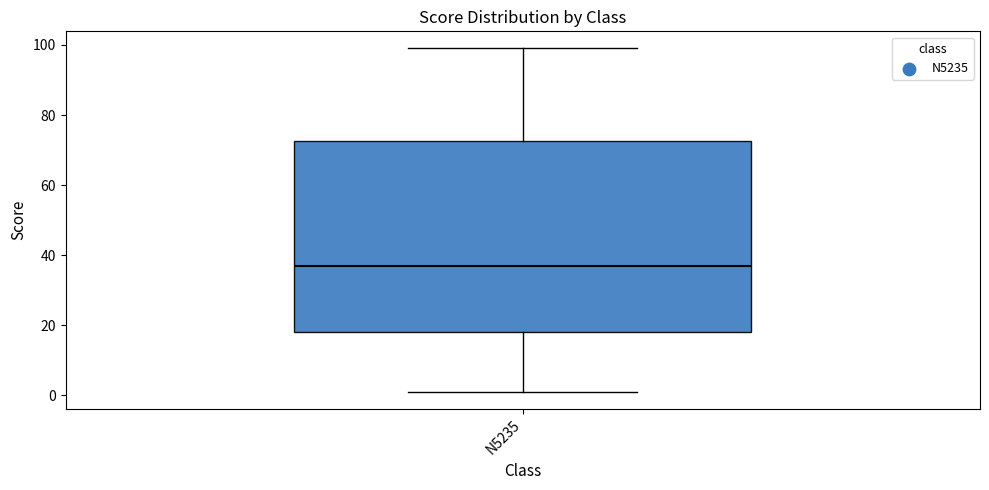

Where is the lower edge of the box for N5235 on the y-axis? The values are not printed on the chart, so give them approximately, as read against the axis.

18